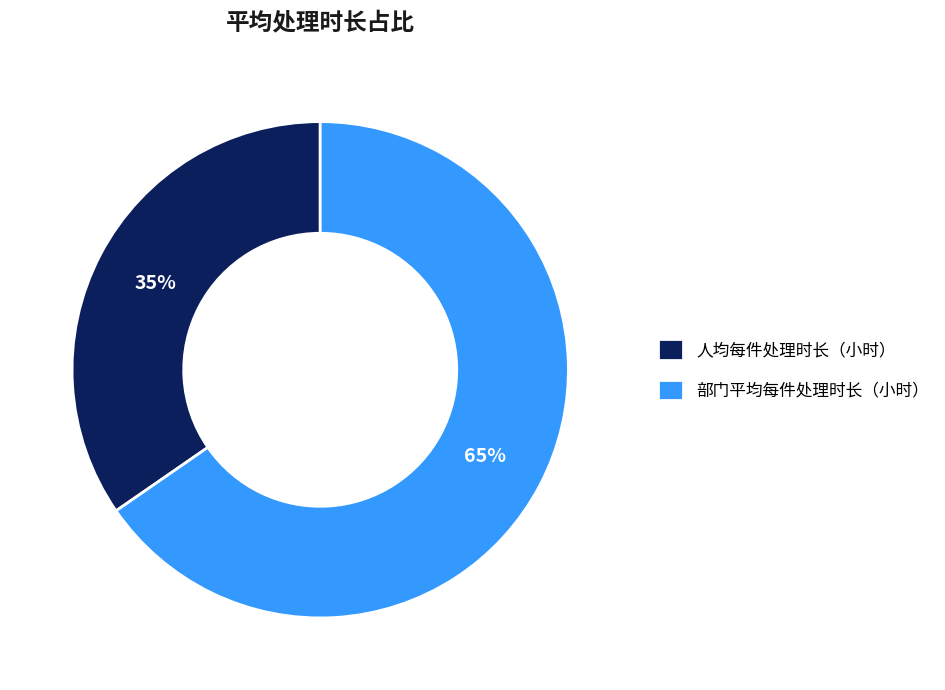

What percentage is the 部门平均每件处理时长（小时） slice, to the nearest percent?

65%